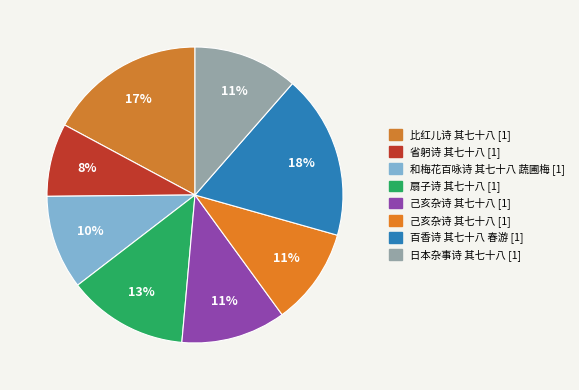

What is the smallest slice in the pie chart?

省躬诗 其七十八